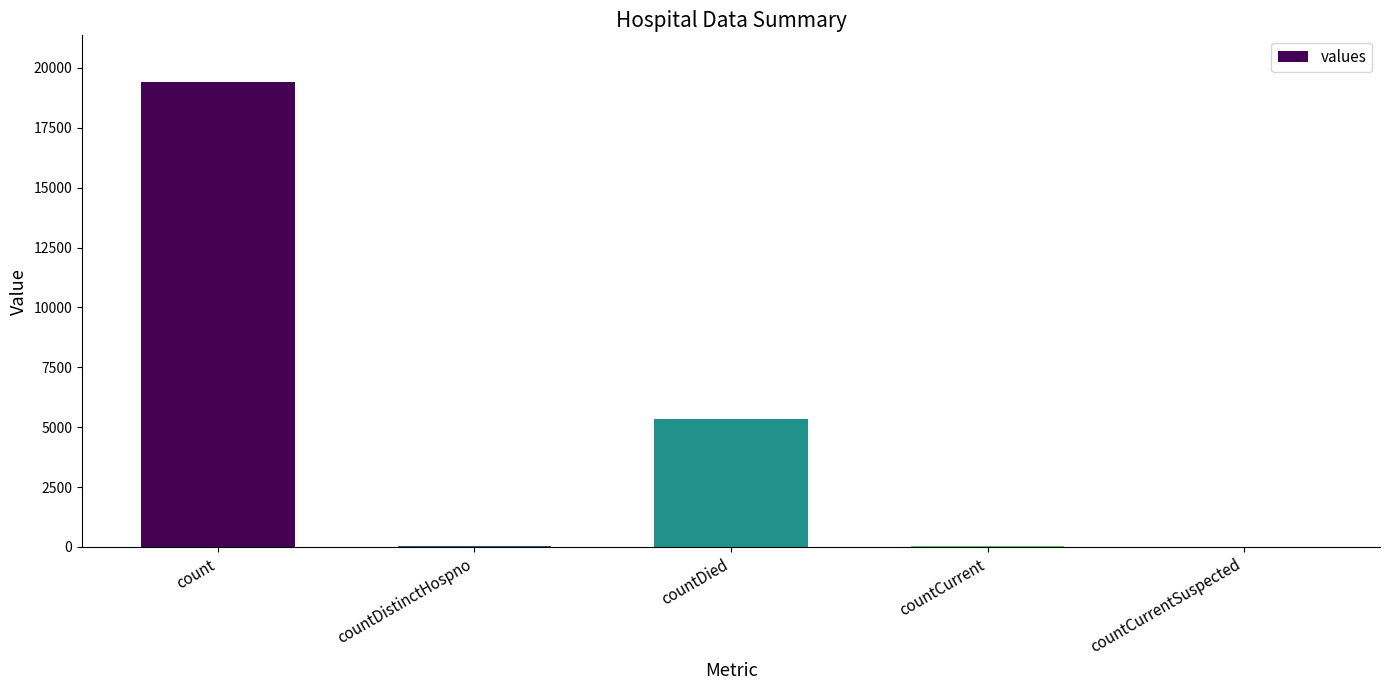

Is it true that the value at countDistinctHospno is 38?

True